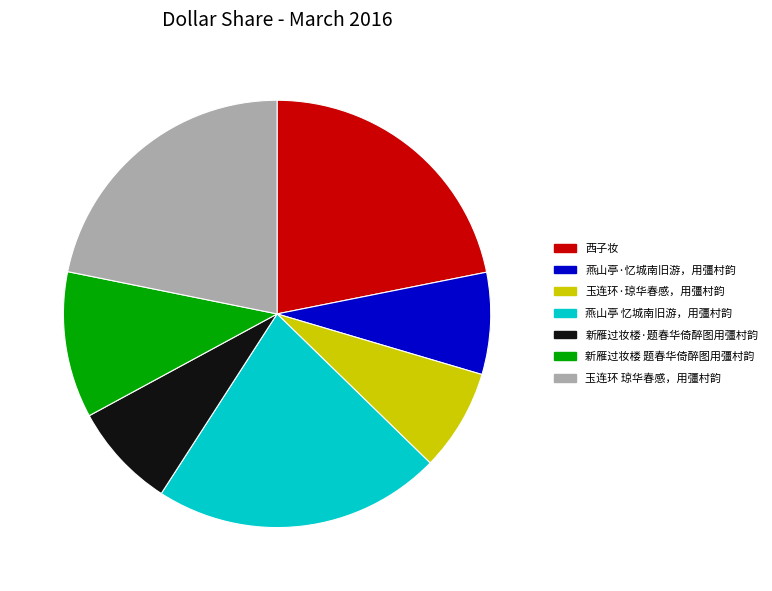

Is it true that 玉连环·琼华春感，用彊村韵 is 1% of the pie?

False